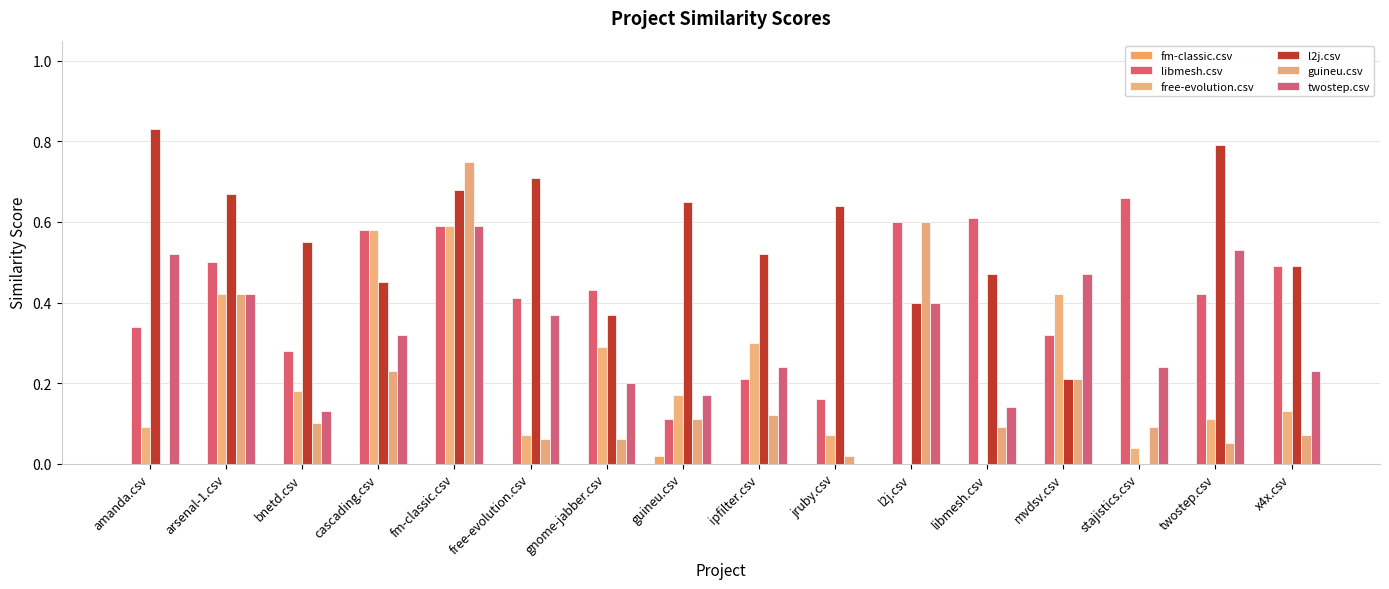

How many data points in twostep.csv are above 0?

15